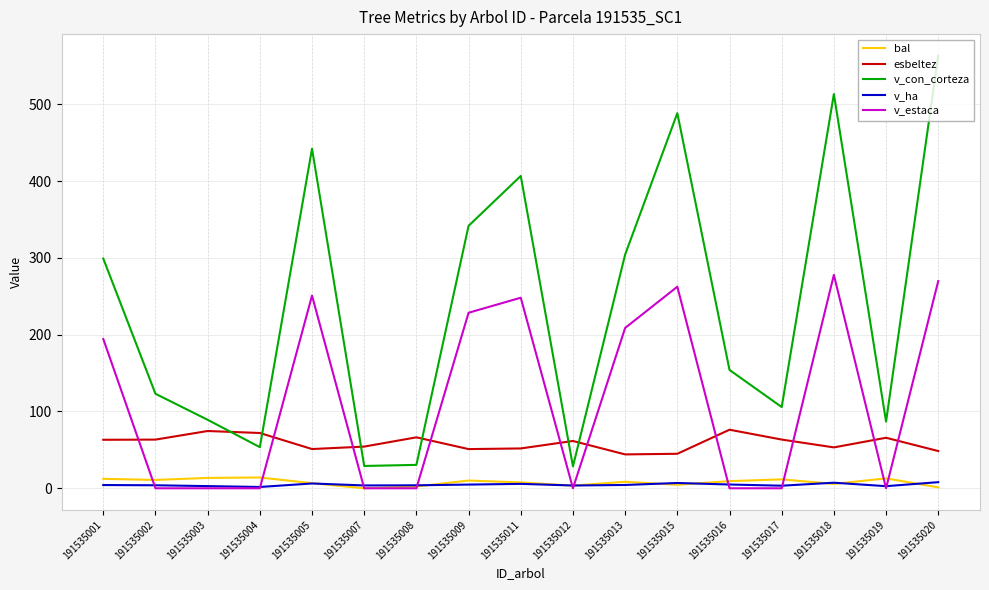

What is the highest value of the bal series?

14.1